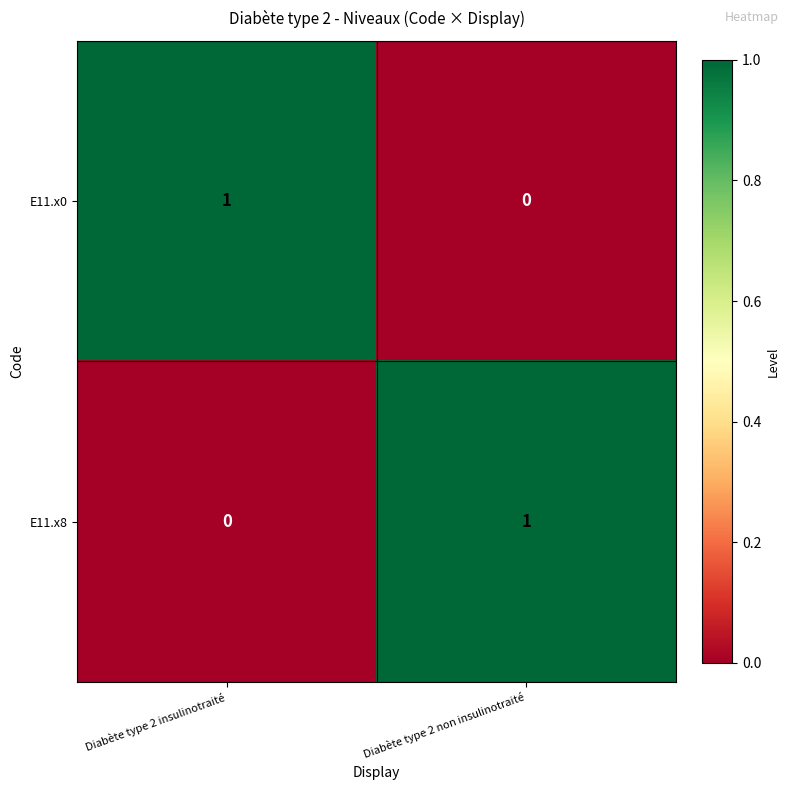

Count the number of data series in this chart.

2